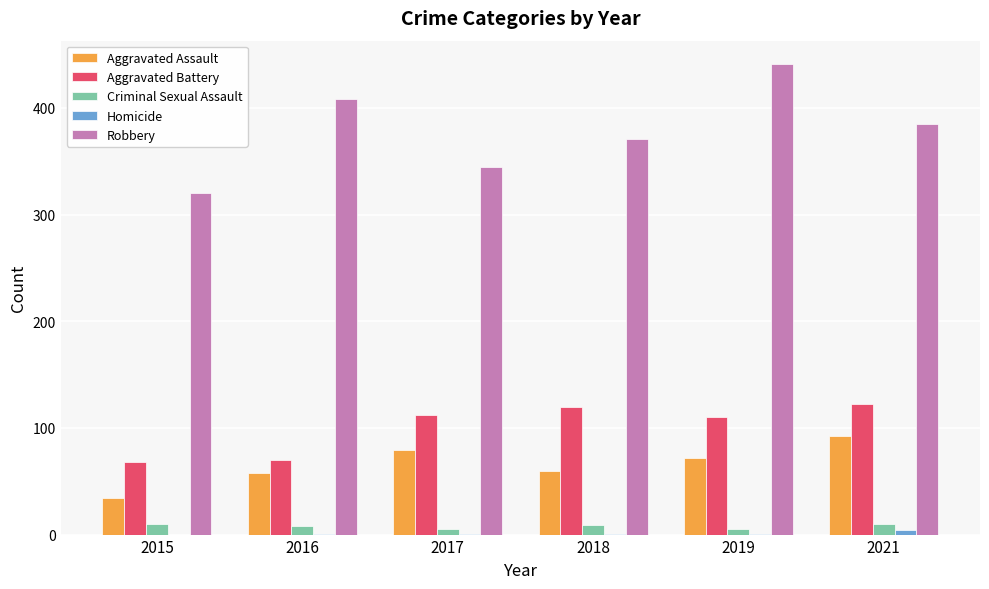

What value does the Robbery series have at 2016?

408